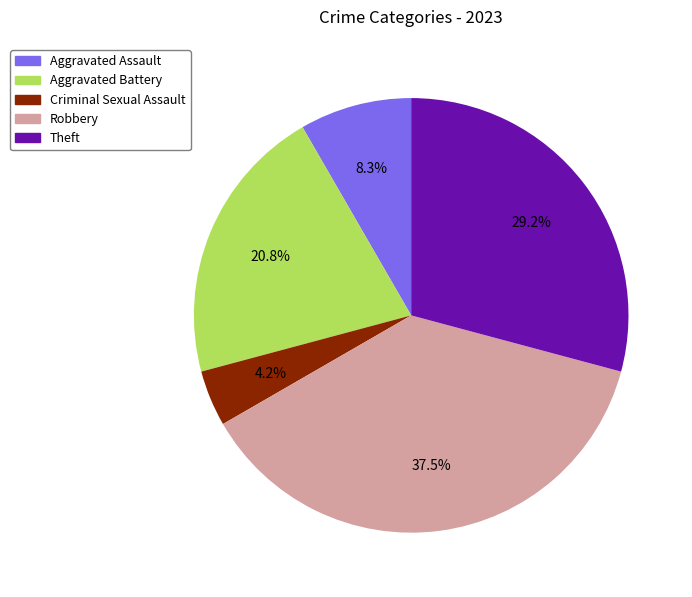

To the nearest percent, what is the difference between the largest and smallest slice percentages?

33%